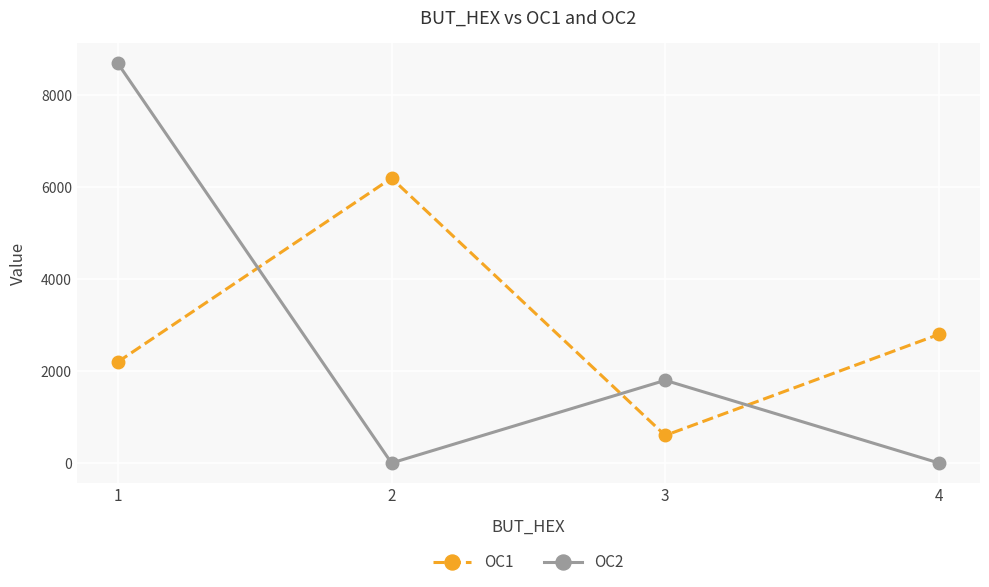

What is the value of the OC1 point at the 4th from the left?

2800